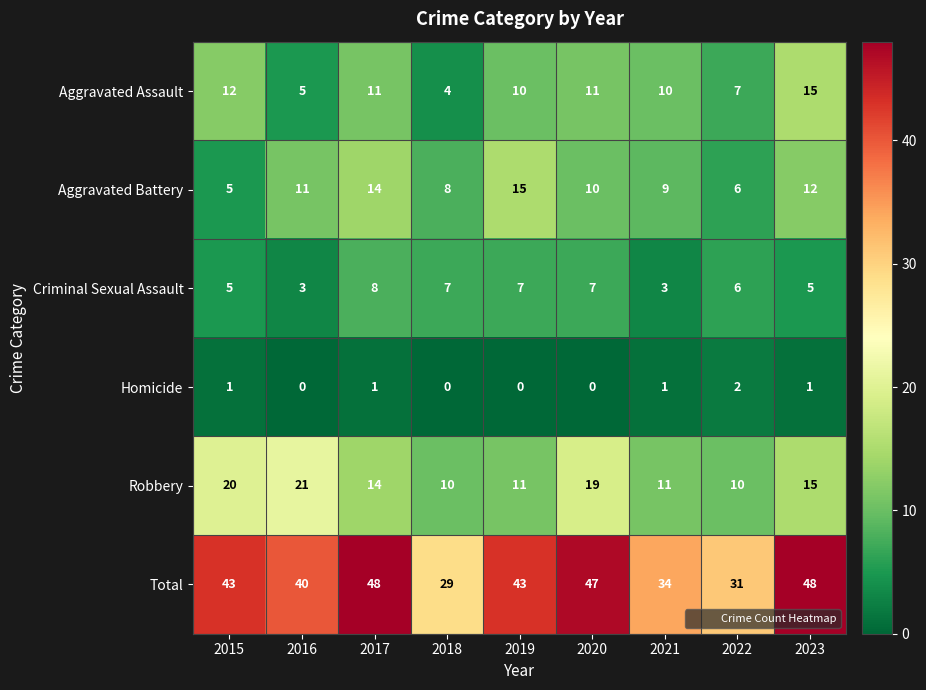

Where does the Criminal Sexual Assault series first go above 6?

2017